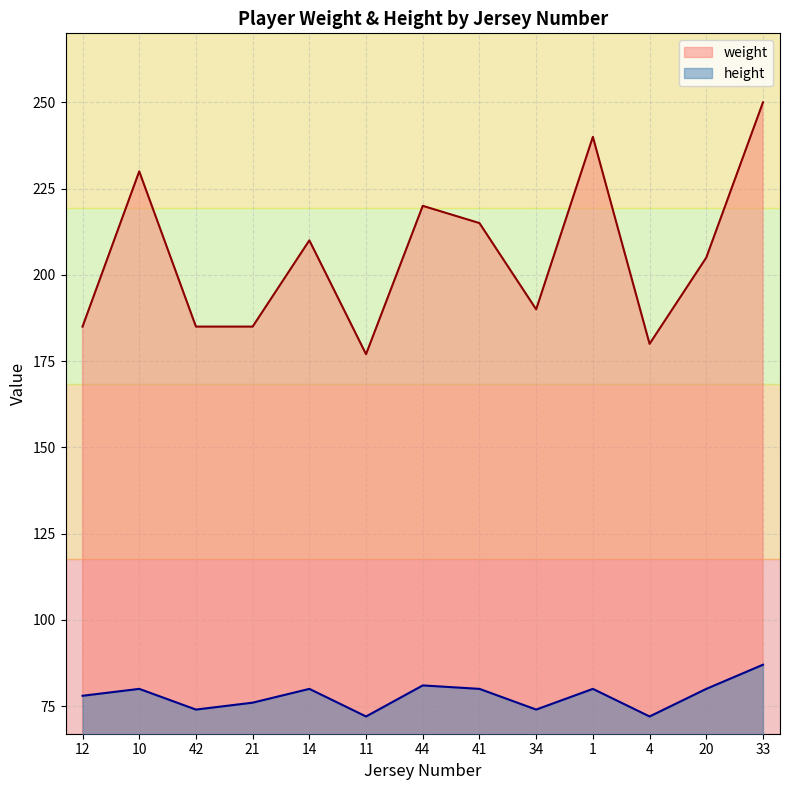

Is the value of weight at 14 greater than the value of height at 34?

Yes